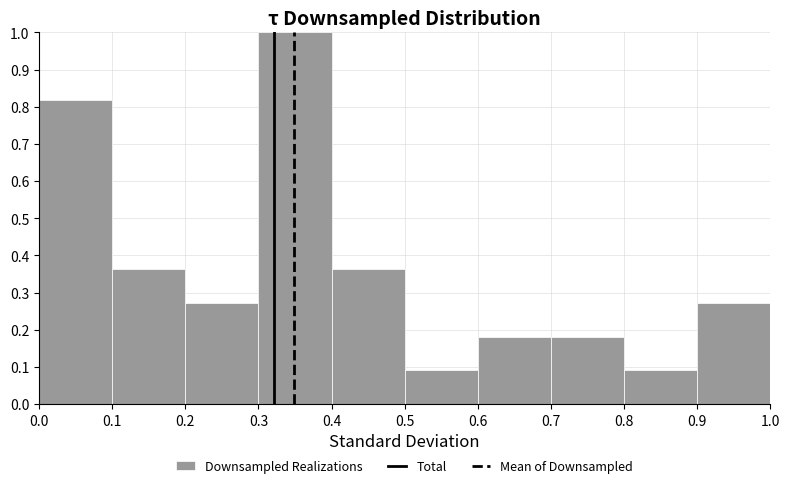

Reading left to right, transcribe this chart: for each bar, give the range it covers on the x-axis and its height. The values are not printed on the chart, so give them approximately, as read against the axis.

0.0 to 0.1: 0.82
0.1 to 0.2: 0.36
0.2 to 0.3: 0.27
0.3 to 0.4: 1.00
0.4 to 0.5: 0.36
0.5 to 0.6: 0.09
0.6 to 0.7: 0.18
0.7 to 0.8: 0.18
0.8 to 0.9: 0.09
0.9 to 1.0: 0.27